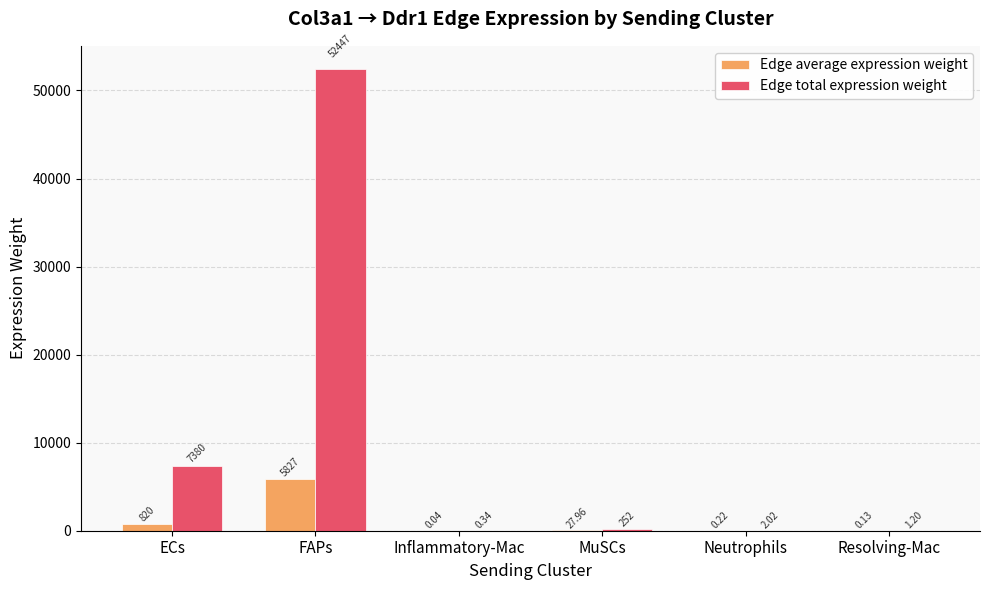

Which series has the largest total across all categories?

Edge total expression weight